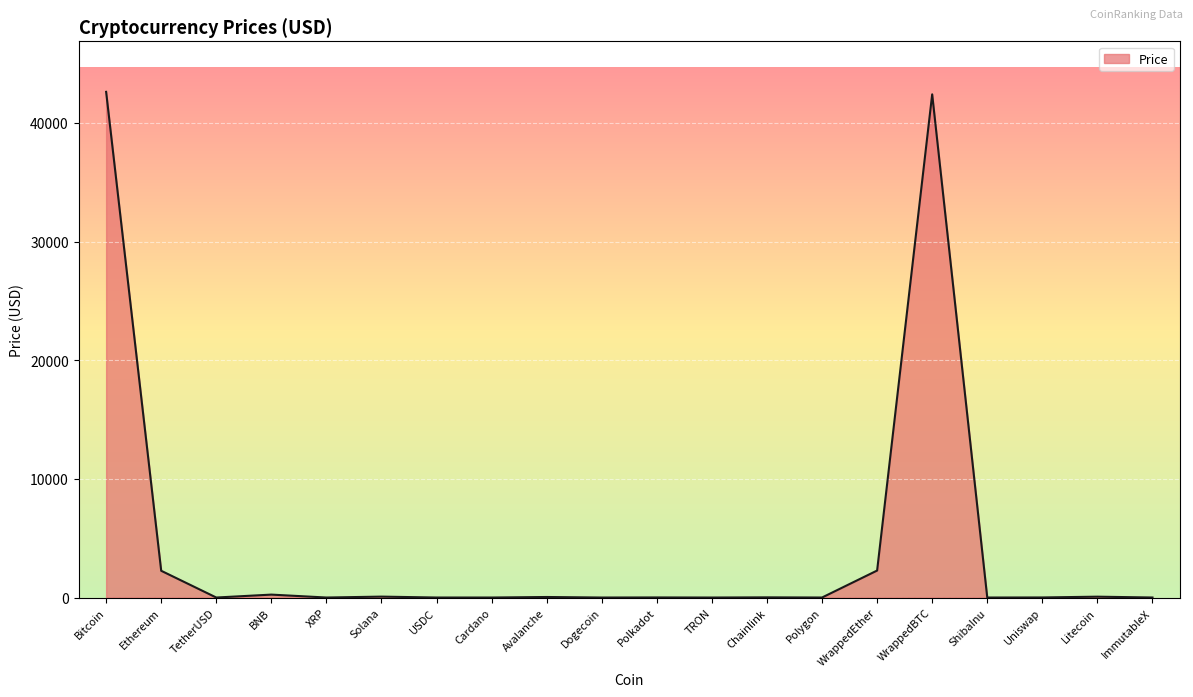

At which label does the data first exceed 7?

Bitcoin